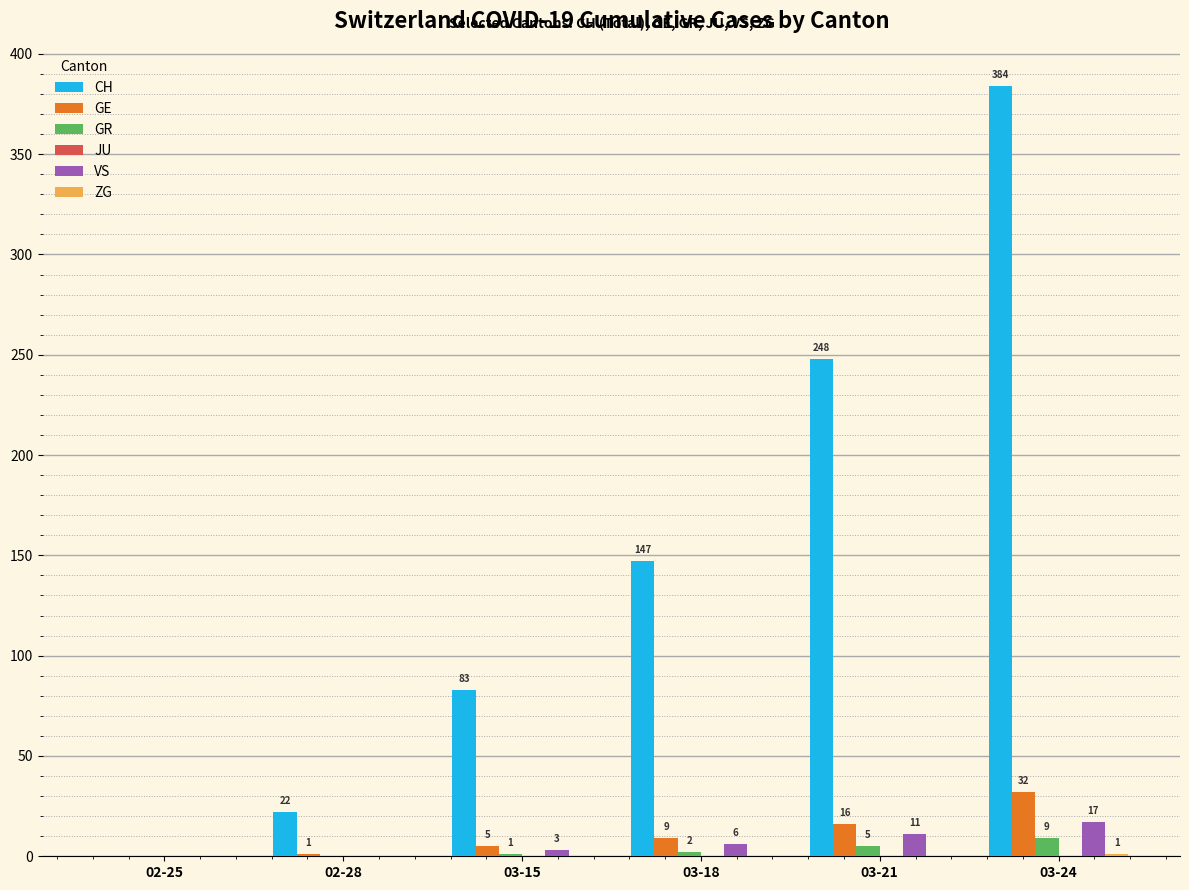

What is the maximum value shown in the chart?

384